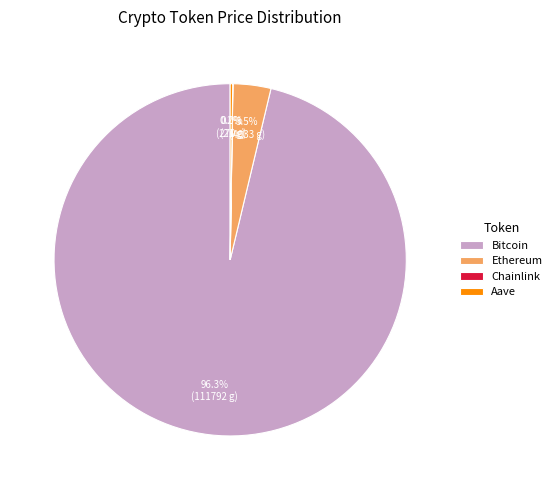

What is the majority slice?

Bitcoin